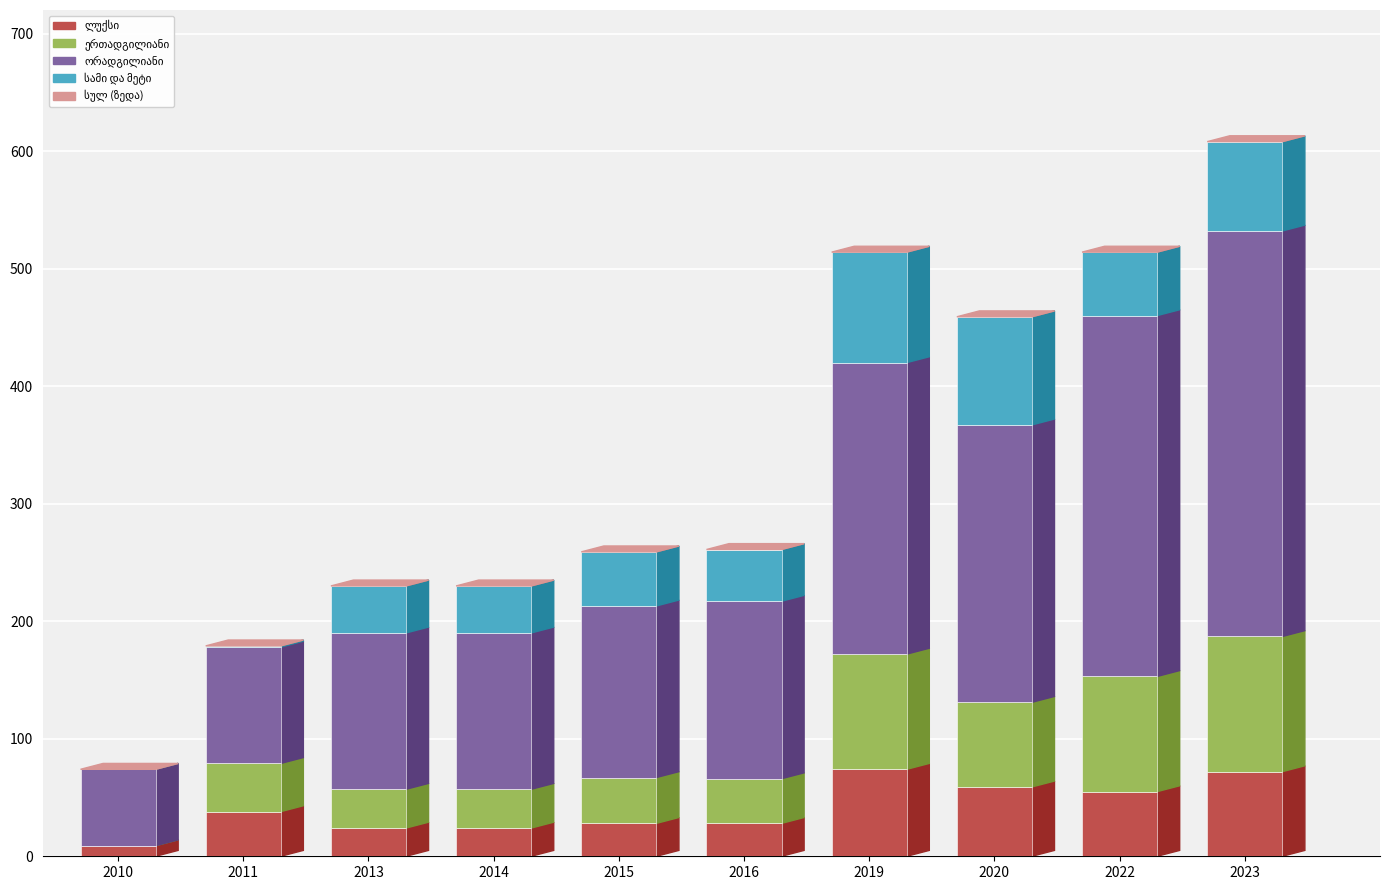

At which category is the sum across all series the highest?

2023